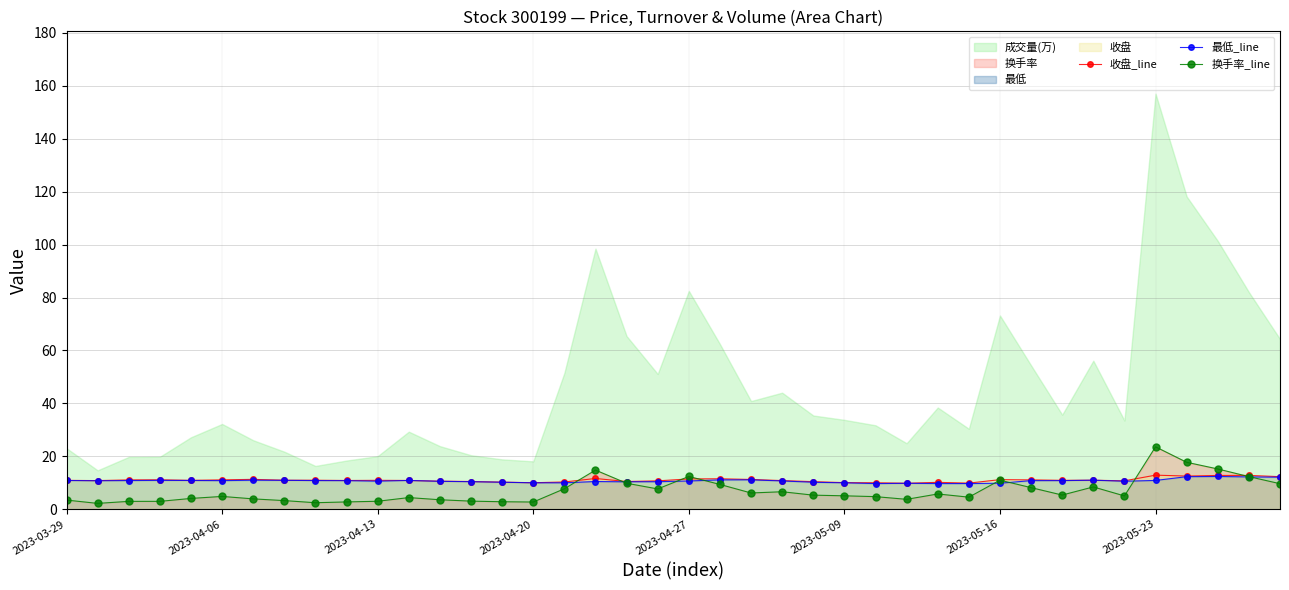

Reading left to right, transcribe all the data shown in this chart.

收盘_line: 10.9	10.8	11.1	11.1	10.9	11.1	11.3	11.0	11.0	10.9	10.9	10.9	10.6	10.5	10.2	10.0	10.3	11.6	10.5	10.7	11.4	11.5	11.2	10.8	10.4	10.1	10.0	9.8	10.2	9.9	11.2	11.1	10.9	11.0	10.7	12.9	12.5	12.8	12.8	12.3
最低_line: 10.9	10.8	10.8	10.9	10.9	10.8	11.0	10.9	10.8	10.8	10.6	10.9	10.6	10.4	10.2	10.0	10.0	10.5	10.4	10.4	10.7	11.1	11.1	10.7	10.2	10.0	9.7	9.8	9.7	9.7	9.8	10.8	10.8	11.0	10.6	10.9	12.3	12.4	12.2	12.1
换手率_line: 3.5	2.2	3.0	3.0	4.1	4.8	3.9	3.3	2.5	2.8	3.0	4.4	3.6	3.1	2.8	2.7	7.7	14.8	9.8	7.7	12.4	9.4	6.1	6.6	5.3	5.1	4.8	3.7	5.8	4.6	11.0	8.2	5.4	8.4	5.0	23.6	17.7	15.2	12.3	9.7